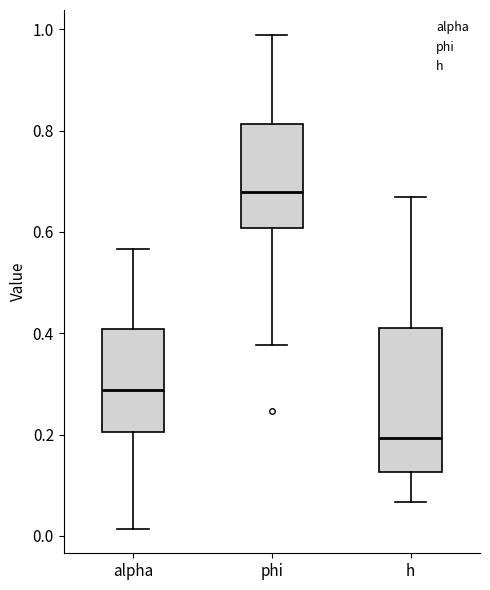

Where is the upper edge of the box for alpha on the y-axis? The values are not printed on the chart, so give them approximately, as read against the axis.

0.40